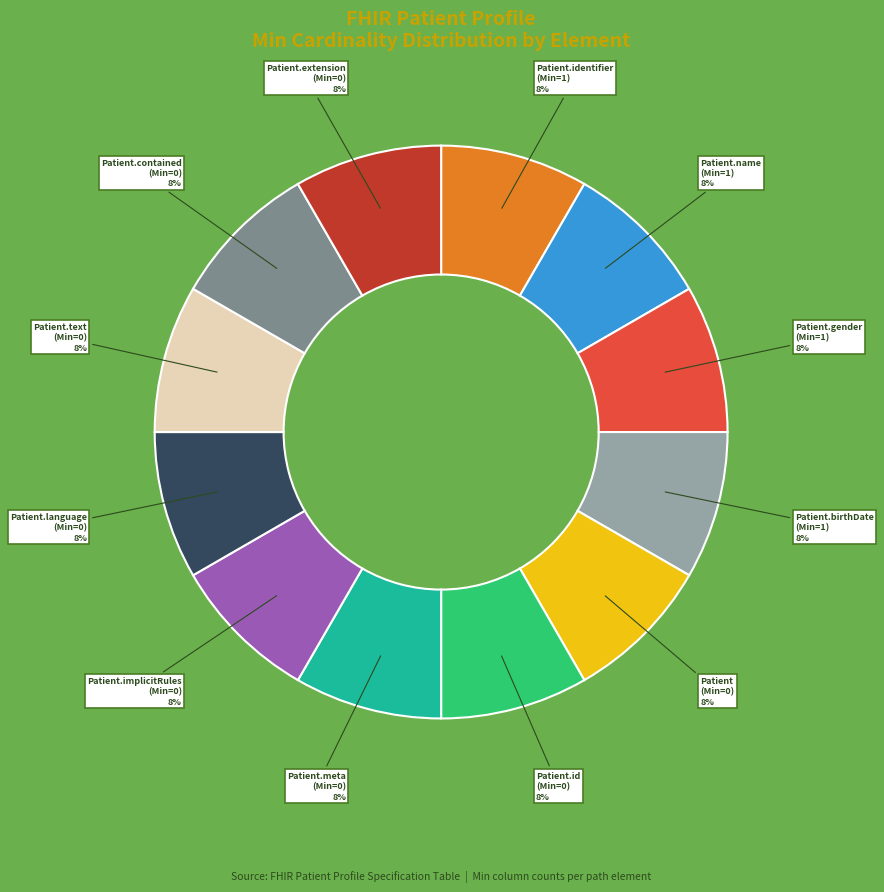

Does any single category account for the majority?

No